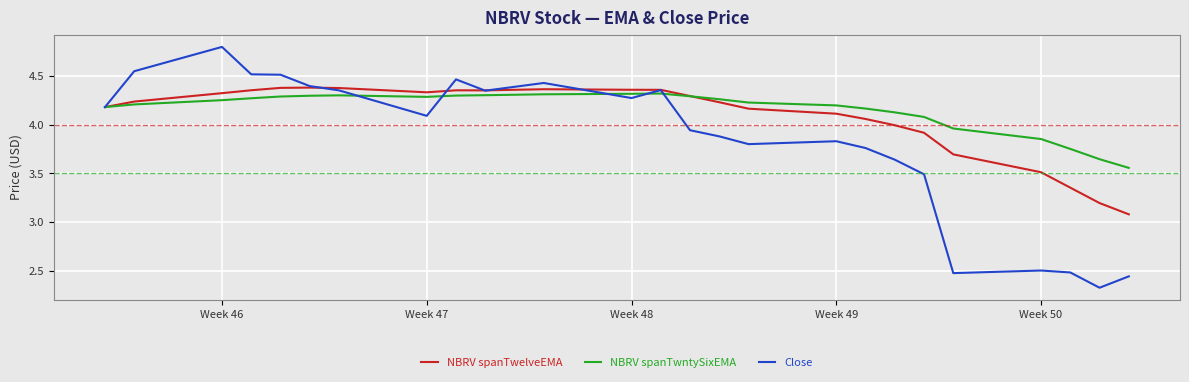

What is the maximum value shown in the chart?

4.8